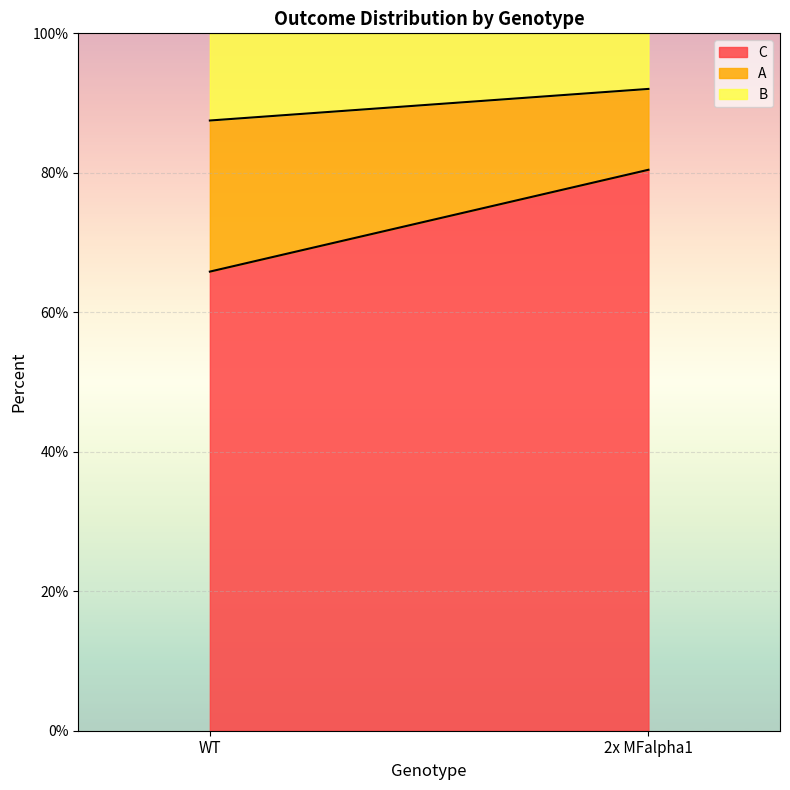

Which series changed the most between WT and 2x MFalpha1?

C